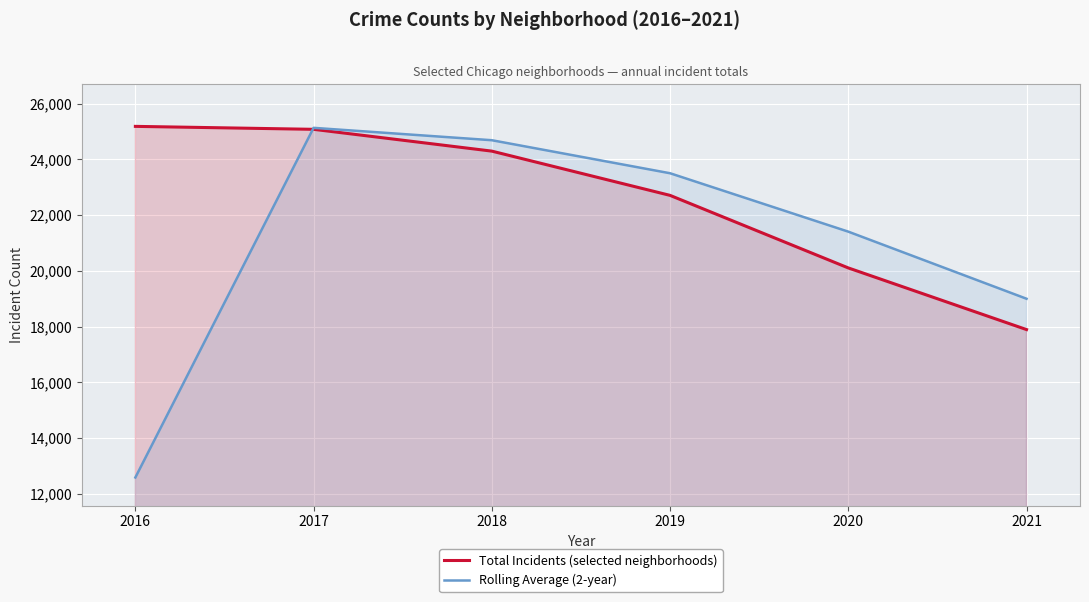

Rank the series by their maximum value, from highest to lowest.

Total Incidents (selected neighborhoods), Rolling Average (2-year)